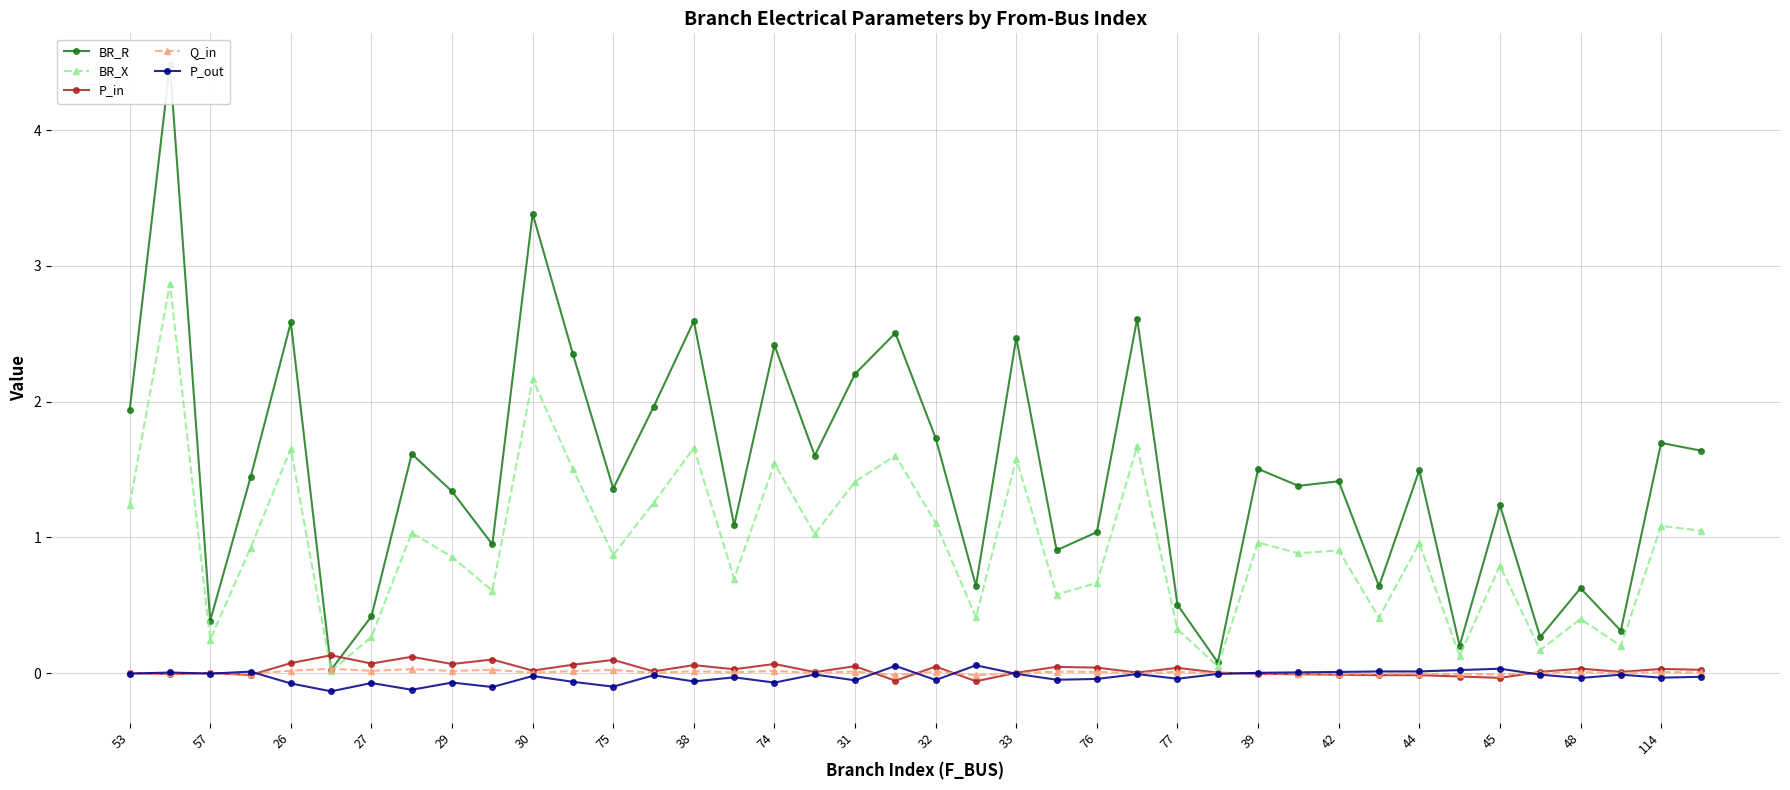

True or false: BR_X has a value of 1.6 at 32.

False